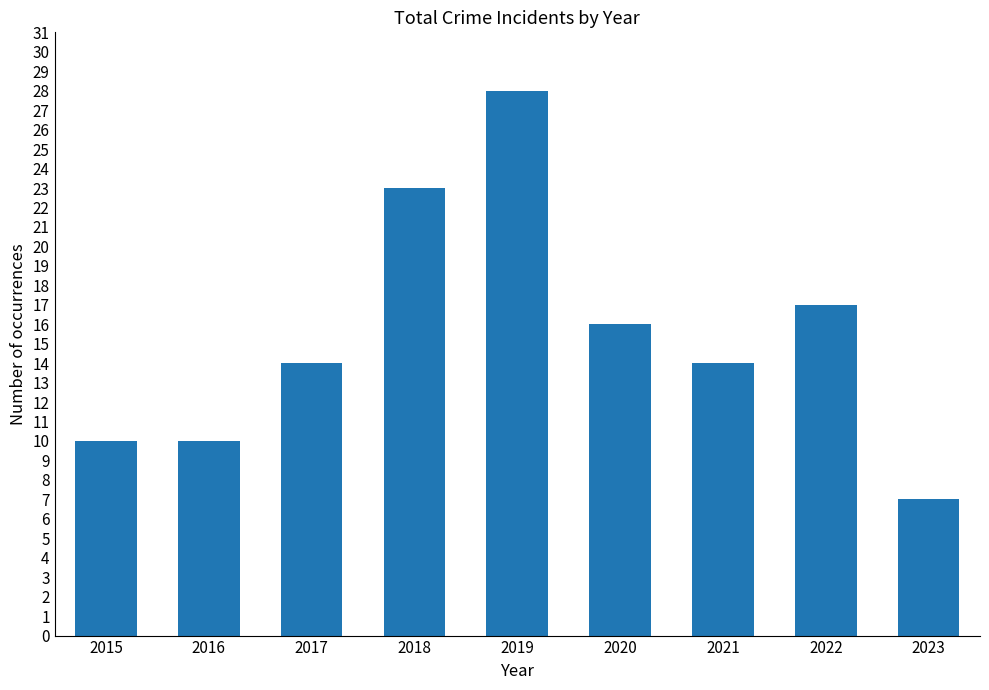

Reading right to left, what are all the values shown in this chart?

7	17	14	16	28	23	14	10	10